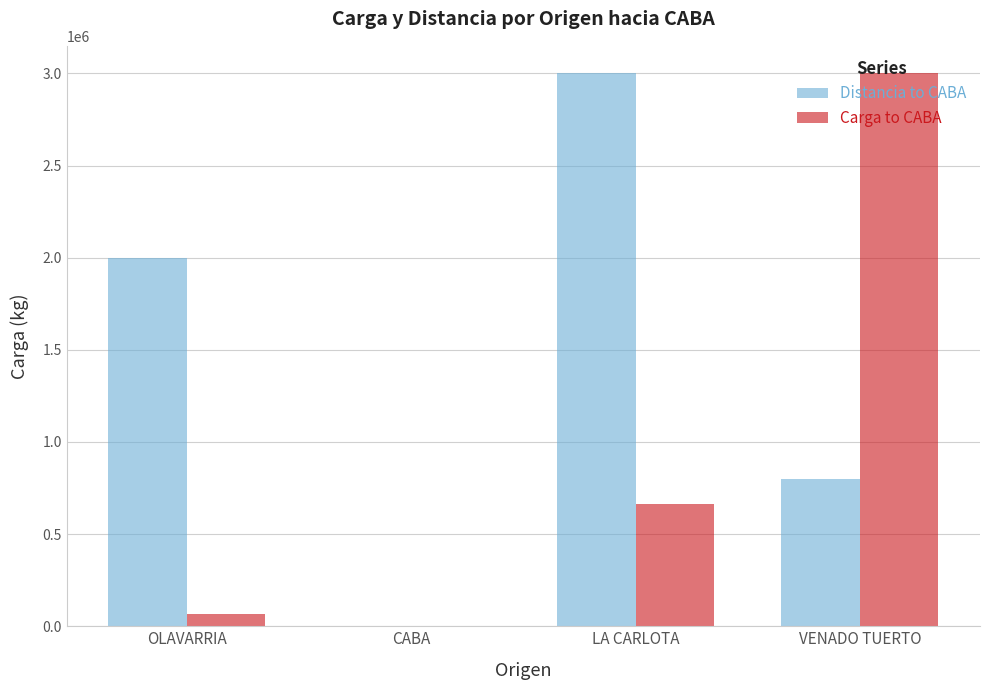

What is the maximum value shown in the chart?

3000000